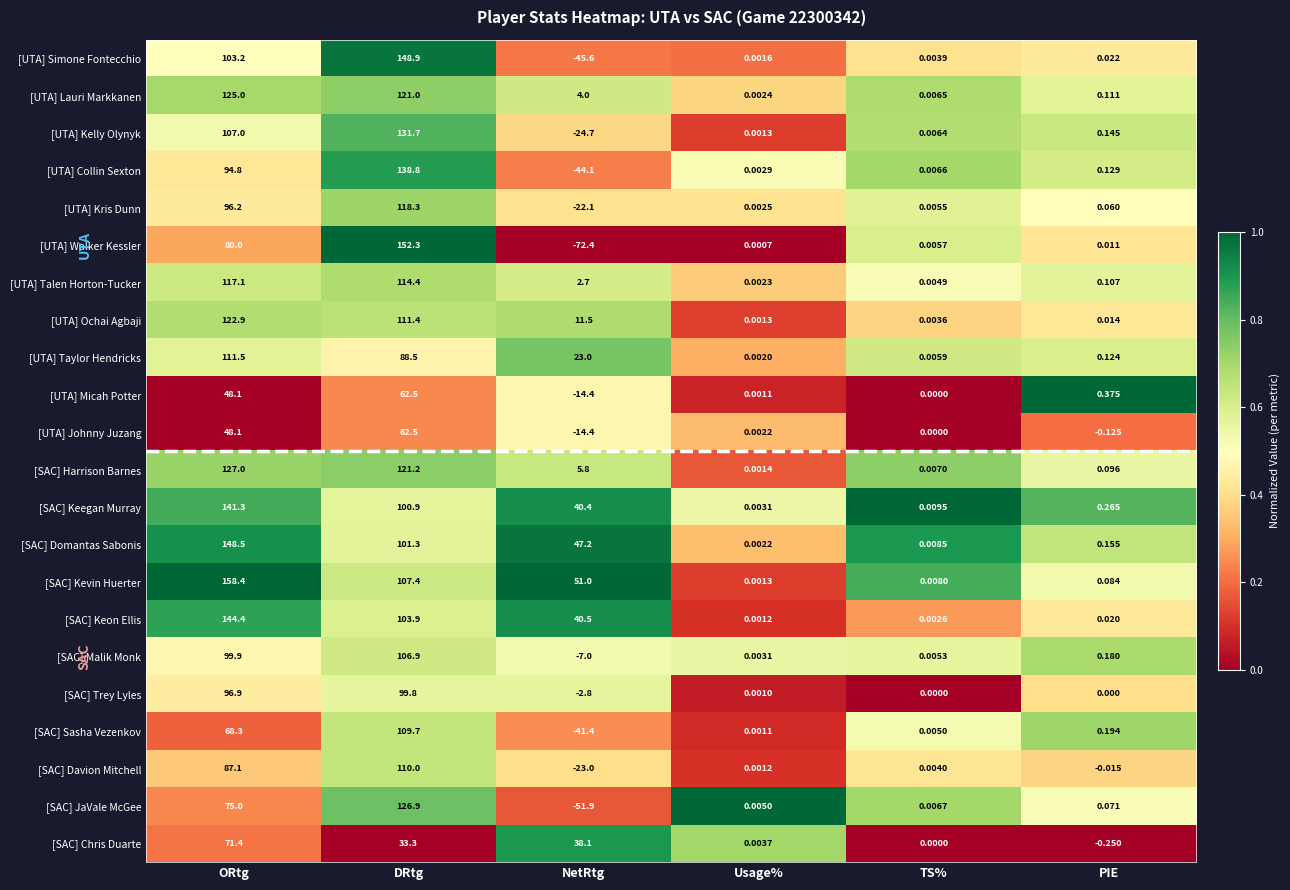

Count the number of data series in this chart.

22